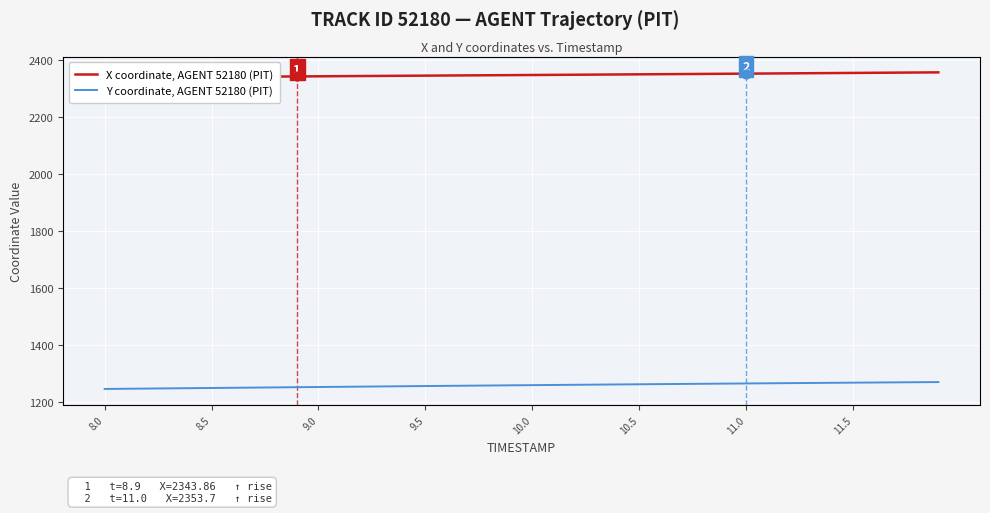

What are all the series names shown in the legend?

X coordinate, AGENT 52180 (PIT), Y coordinate, AGENT 52180 (PIT)